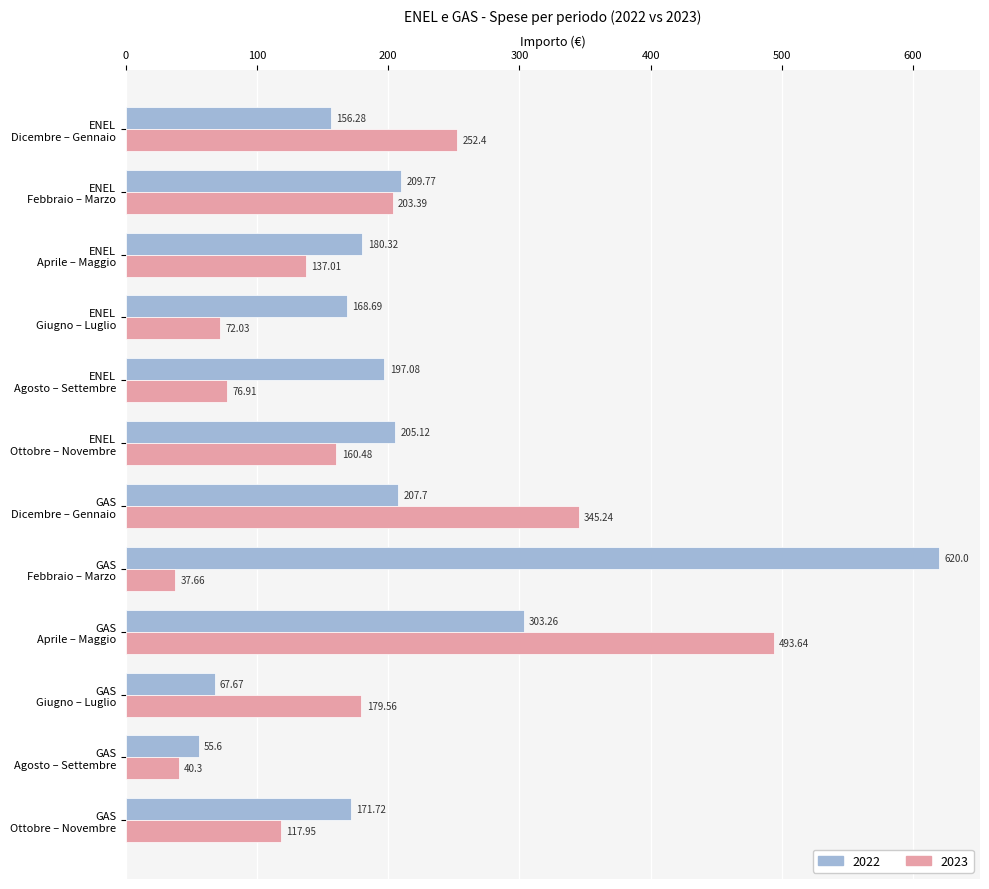

What is the sum of all 2022 values?

2543.2